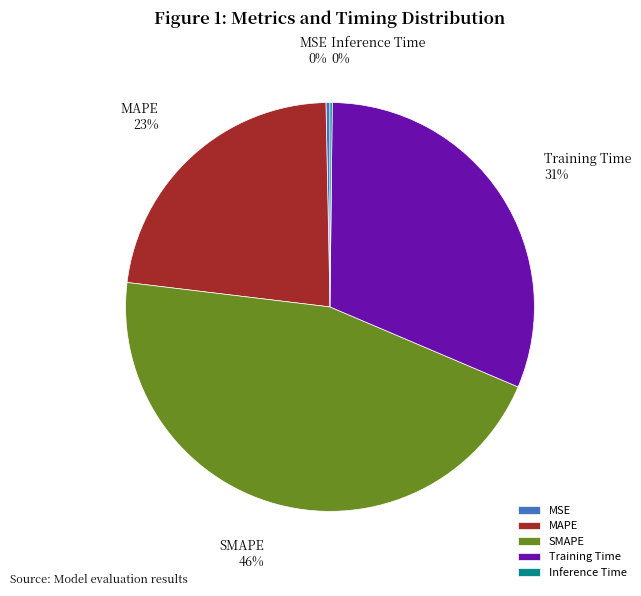

To the nearest percent, what is the average slice percentage?

20%